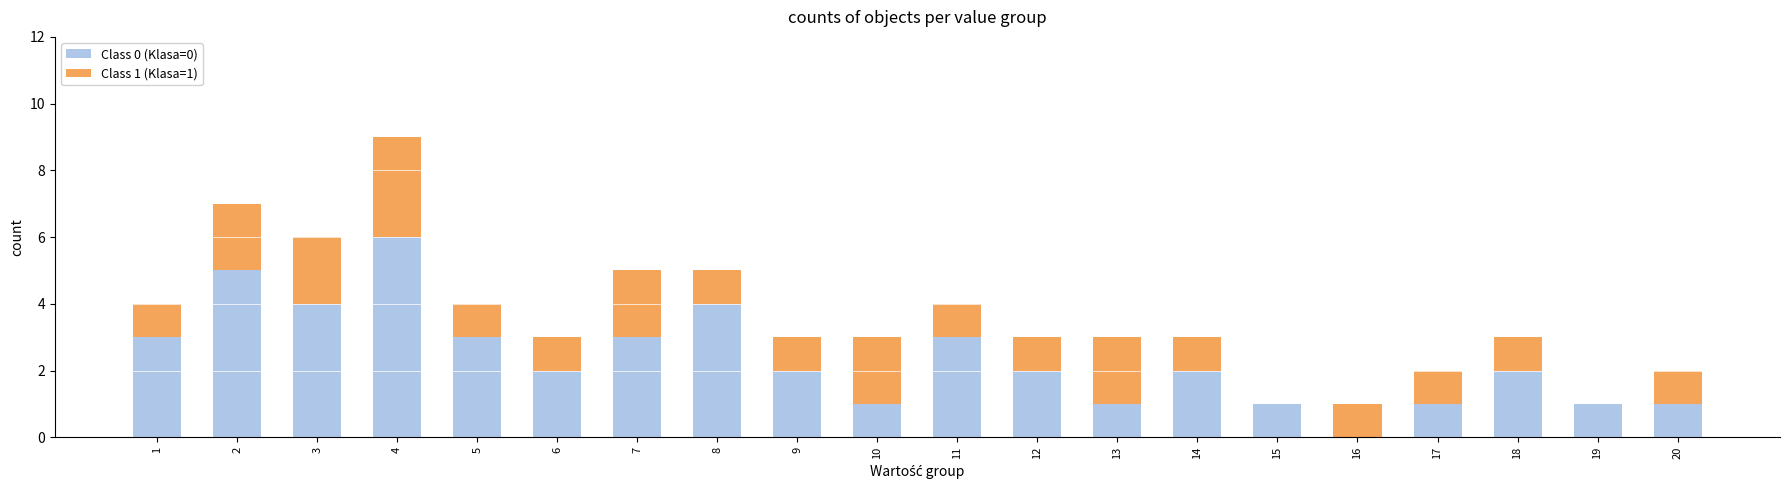

Is it true that Class 0 (Klasa=0) equals 0 at 16?

True